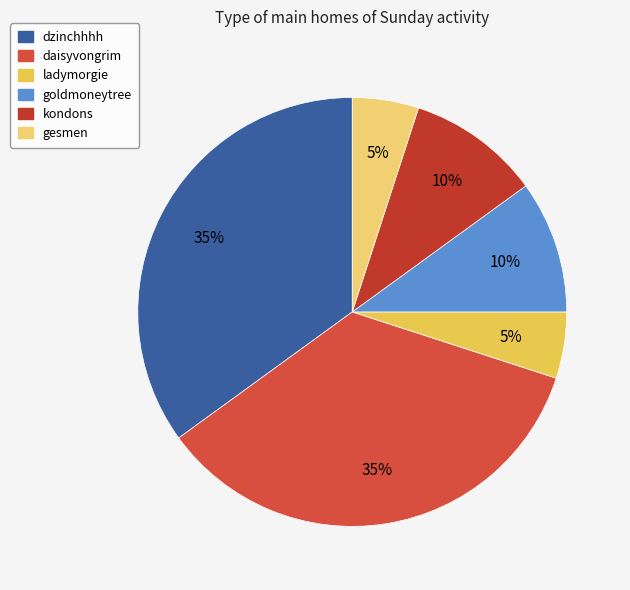

Combined, do kondons and gesmen account for over 50%?

No